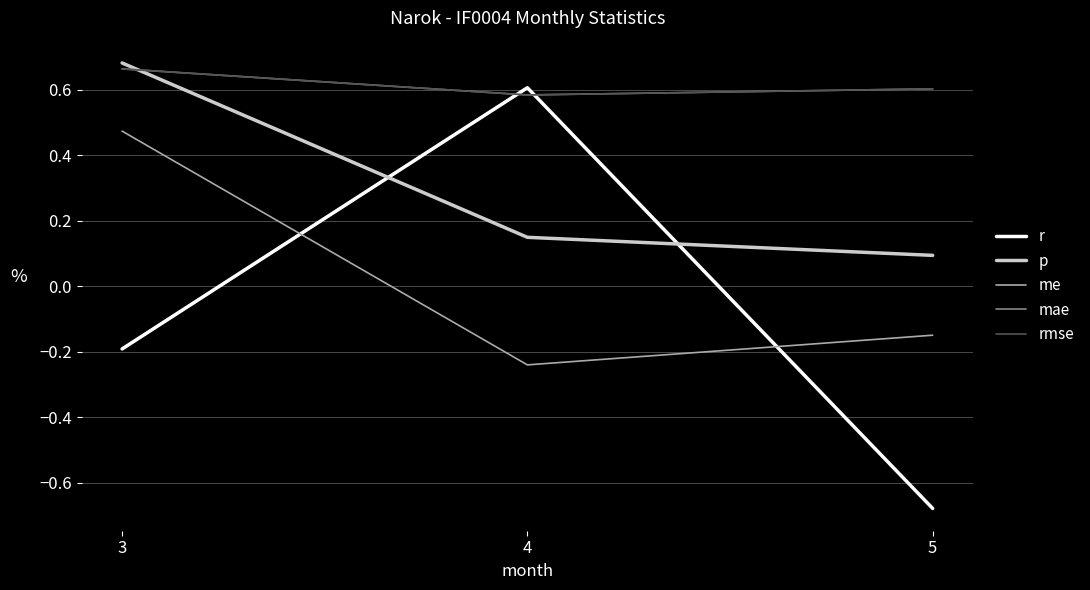

Does the chart have visible grid lines?

Yes